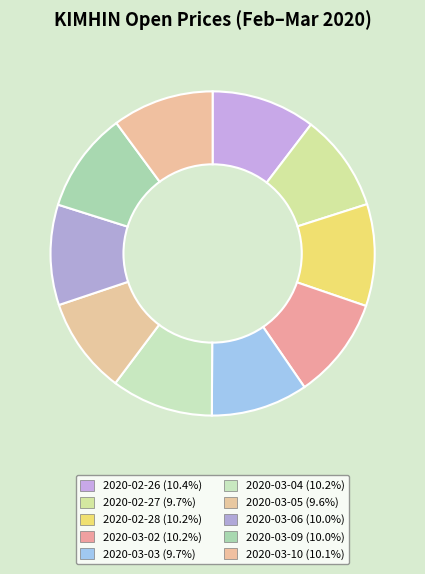

Which slice is the largest?

2020-02-26